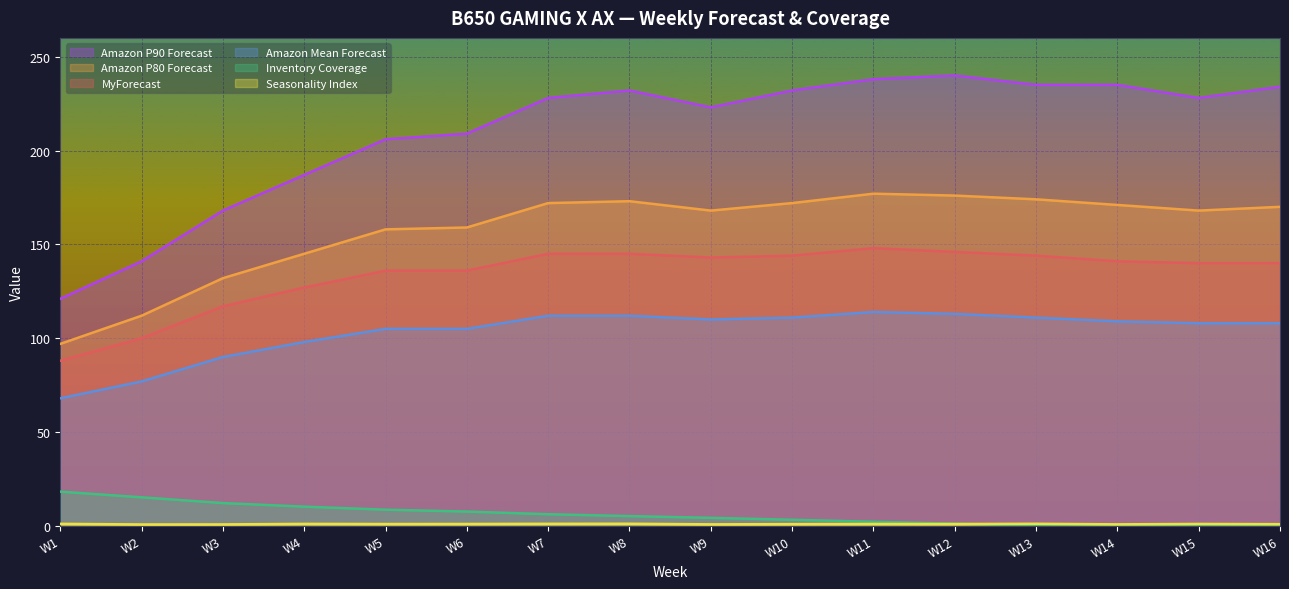

Reading left to right, extract all data points from this chart.

MyForecast: 88.0	100.0	117.0	127.0	136.0	136.0	145.0	145.0	143.0	144.0	148.0	146.0	144.0	141.0	140.0	140.0
Amazon Mean Forecast: 68.0	77.0	90.0	98.0	105.0	105.0	112.0	112.0	110.0	111.0	114.0	113.0	111.0	109.0	108.0	108.0
Amazon P80 Forecast: 97.0	112.0	132.0	145.0	158.0	159.0	172.0	173.0	168.0	172.0	177.0	176.0	174.0	171.0	168.0	170.0
Amazon P90 Forecast: 121.0	141.0	168.0	187.0	206.0	209.0	228.0	232.0	223.0	232.0	238.0	240.0	235.0	235.0	228.0	234.0
Inventory Coverage: 18.3	15.3	12.2	10.3	8.7	7.7	6.2	5.2	4.3	3.3	2.2	1.2	0.2	0.0	0.0	0.0
Seasonality Index: 1.1	0.8	0.8	1.1	1.0	1.1	1.1	1.2	0.9	1.0	1.1	1.0	1.2	0.9	1.1	0.9